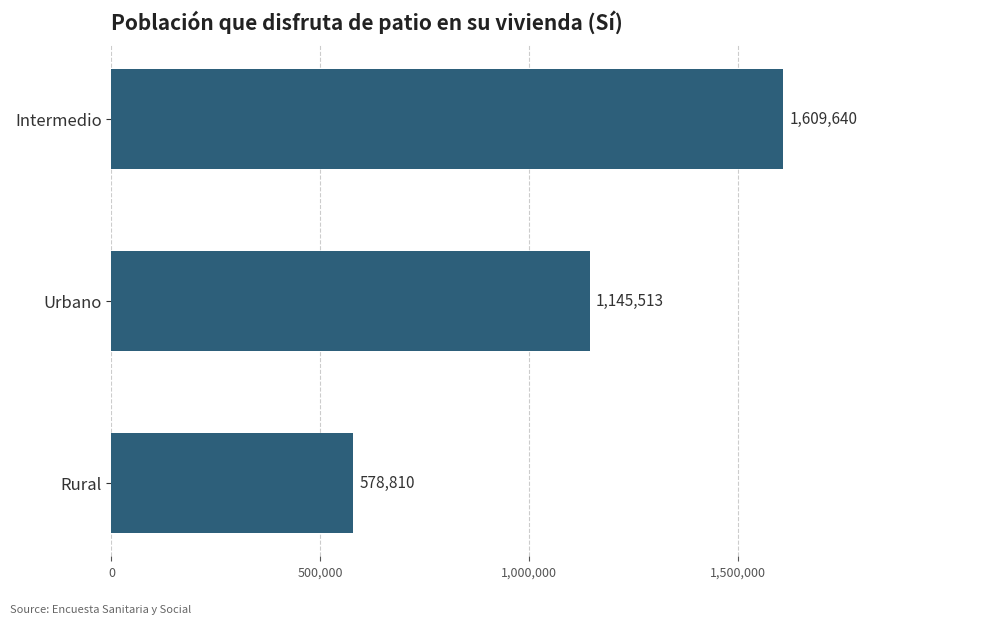

Reading bottom to top, extract all data points from this chart.

578810	1145513	1609640